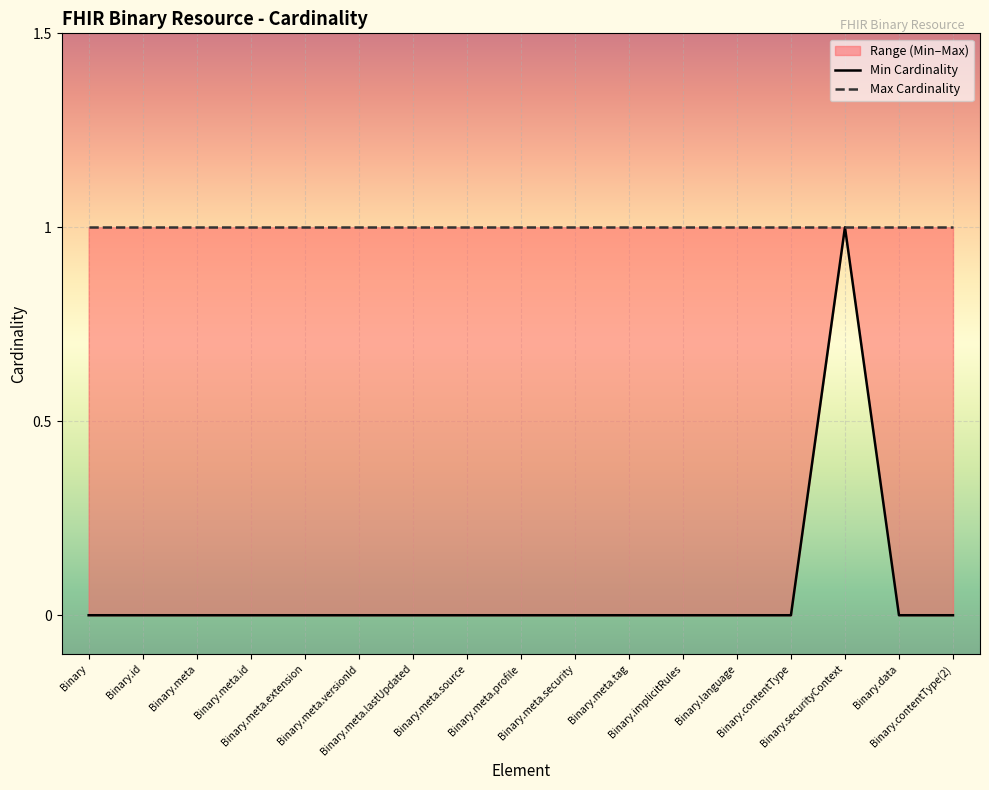

The chart shows a value of 0 at Binary.meta. True or false?

True